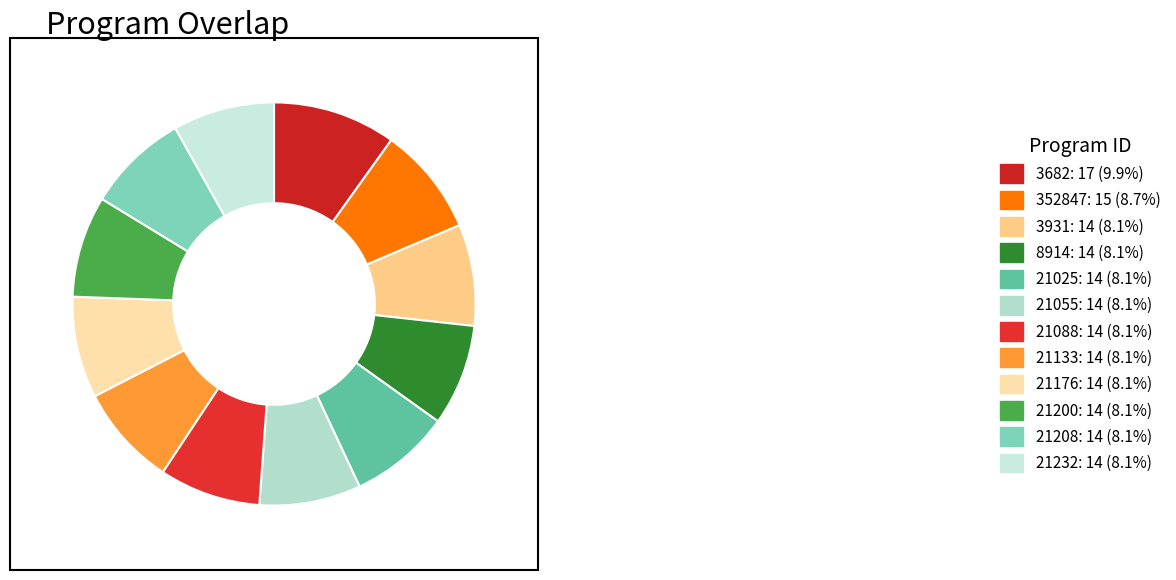

Count the number of slices in the pie.

12